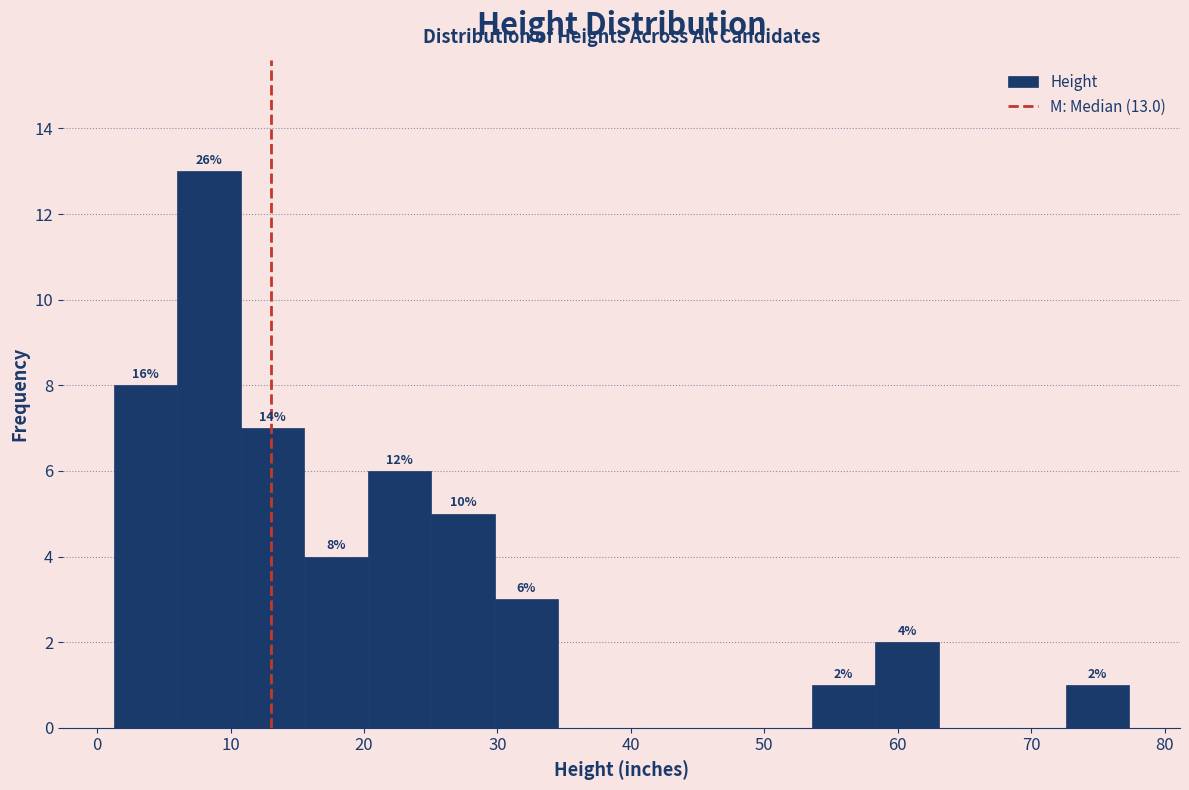

Which range on the x-axis has the tallest bar?

6 to 11